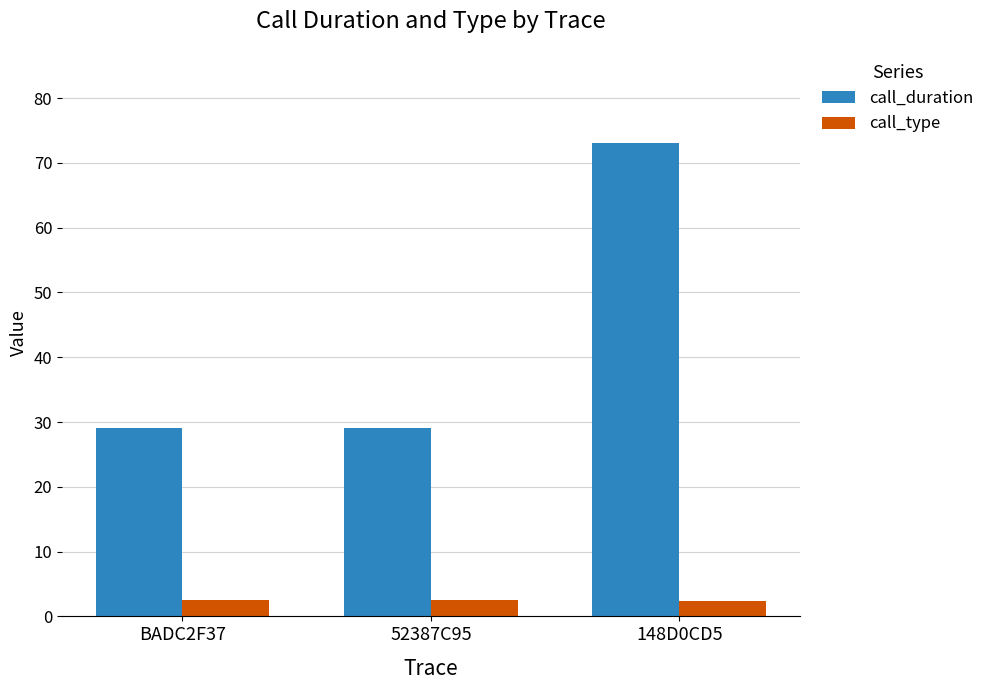

The value of call_duration at 148D0CD5 is 48.6. True or false?

False